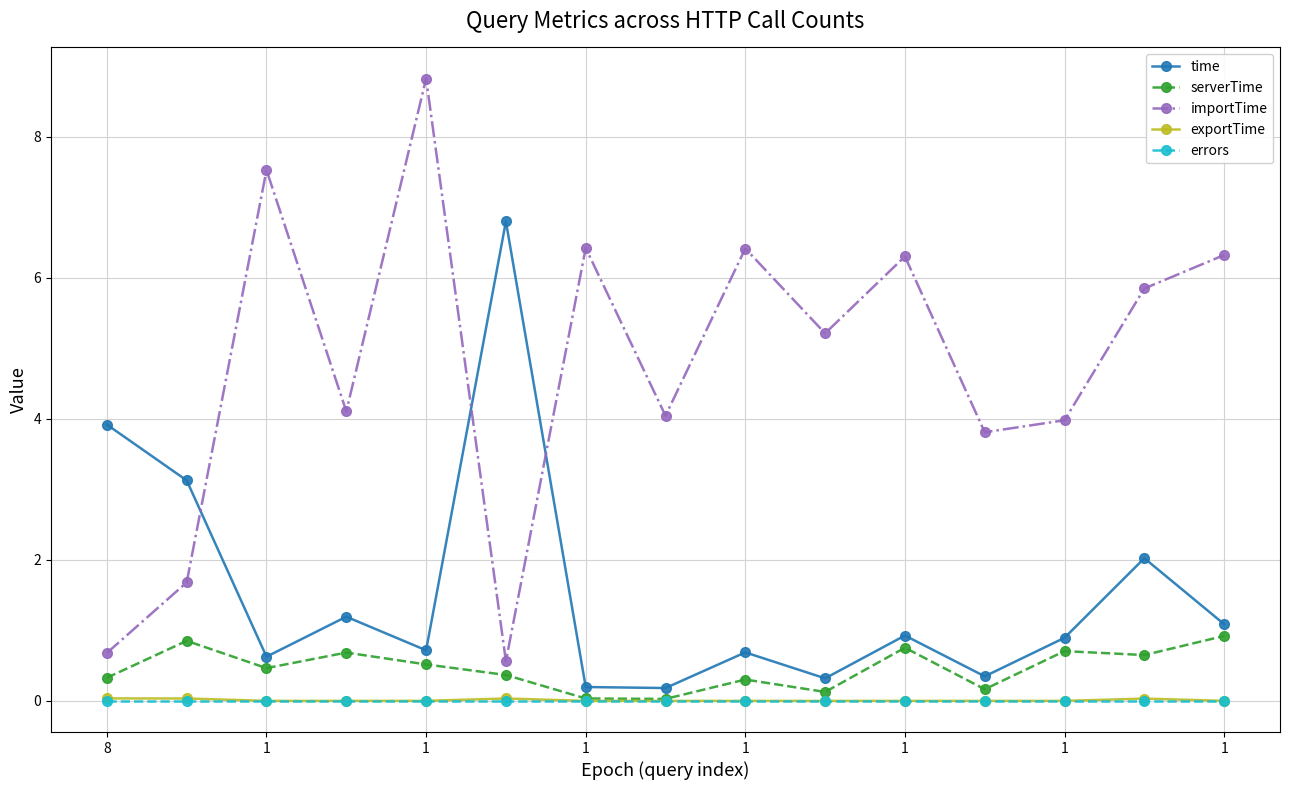

True or false: importTime and errors intersect in this chart.

False